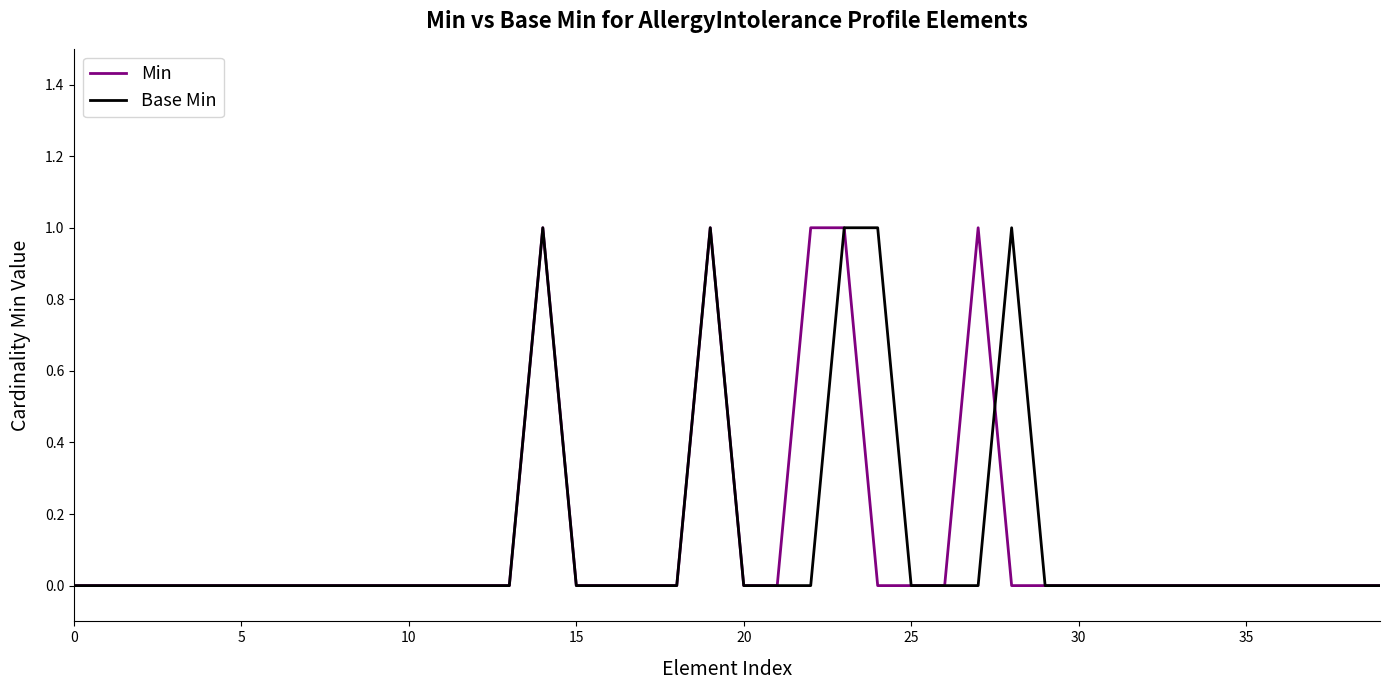

True or false: Min has a value of 0 at 20.

True